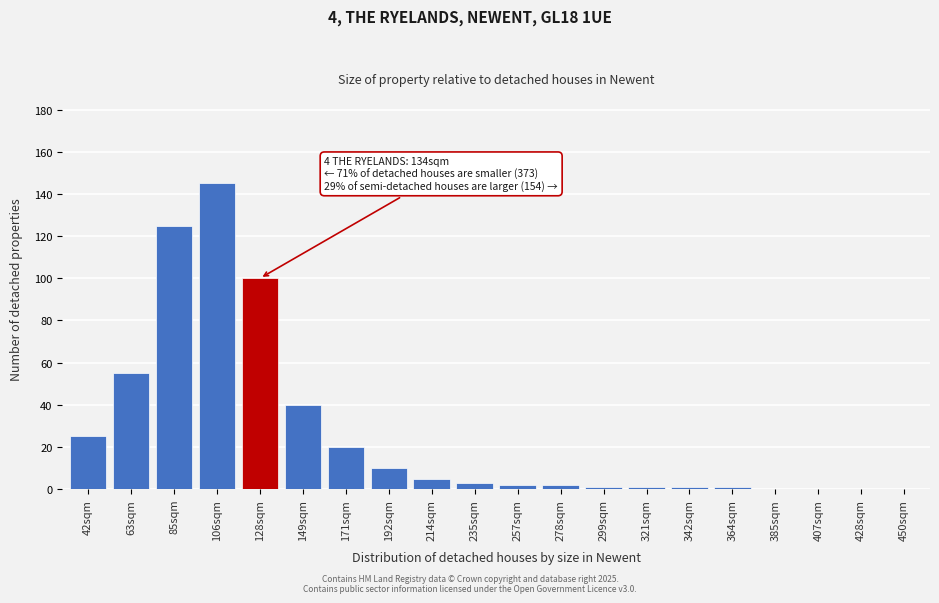

Reading right to left, list all the values displayed in this chart.

450sqm=0	428sqm=0	407sqm=0	385sqm=0	364sqm=1	342sqm=1	321sqm=1	299sqm=1	278sqm=2	257sqm=2	235sqm=3	214sqm=5	192sqm=10	171sqm=20	149sqm=40	128sqm=100	106sqm=145	85sqm=125	63sqm=55	42sqm=25